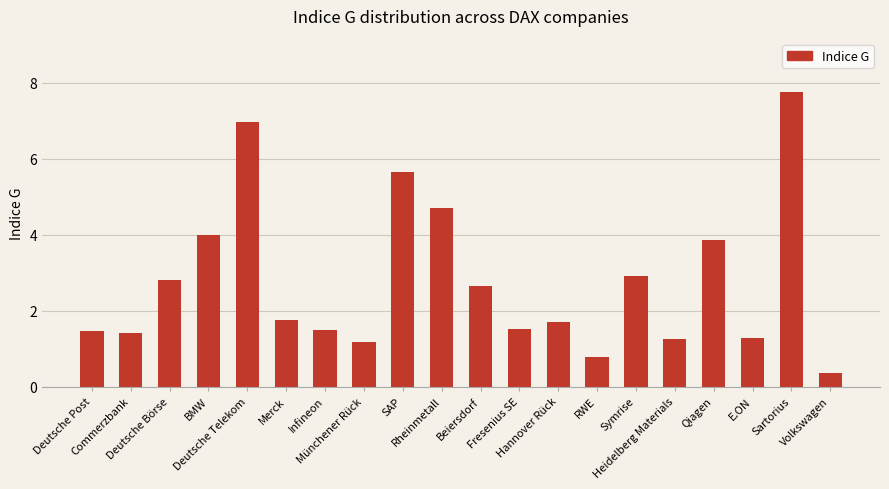

The value at BMW is 2.4. True or false?

False